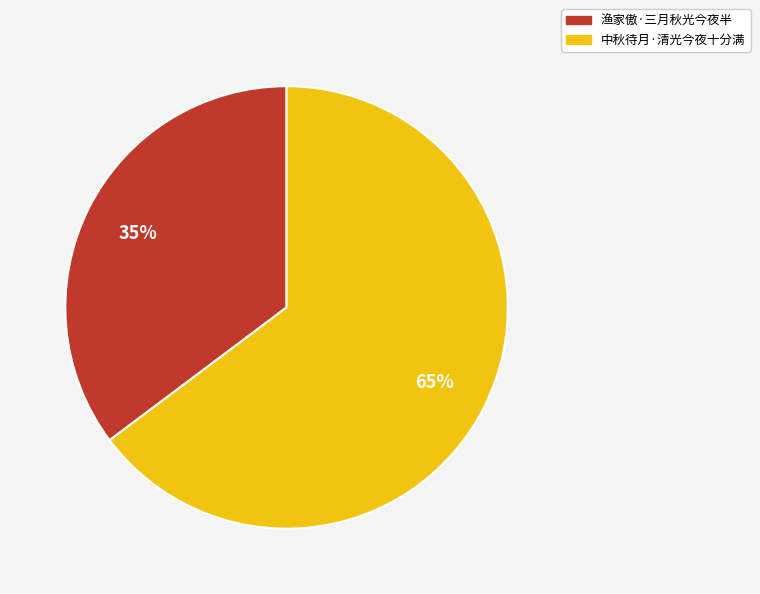

Which has a higher value, 中秋待月·清光今夜十分满 or 渔家傲·三月秋光今夜半?

中秋待月·清光今夜十分满